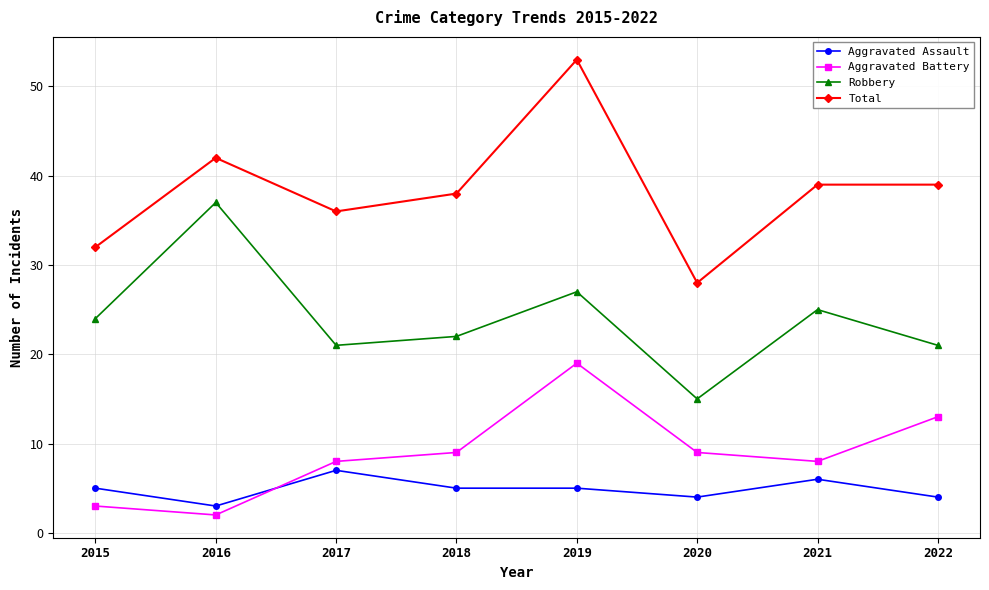

Reading left to right, what are all the values shown in this chart?

Aggravated Assault: 2015=5	2016=3	2017=7	2018=5	2019=5	2020=4	2021=6	2022=4
Aggravated Battery: 2015=3	2016=2	2017=8	2018=9	2019=19	2020=9	2021=8	2022=13
Robbery: 2015=24	2016=37	2017=21	2018=22	2019=27	2020=15	2021=25	2022=21
Total: 2015=32	2016=42	2017=36	2018=38	2019=53	2020=28	2021=39	2022=39